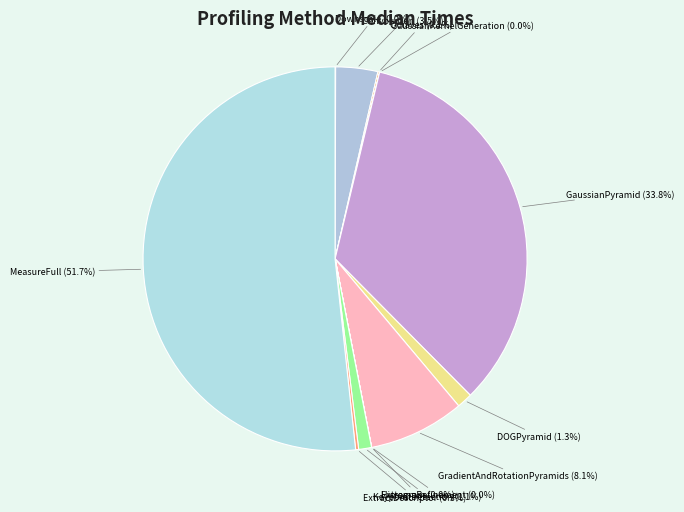

How many slices are in this pie chart?

12